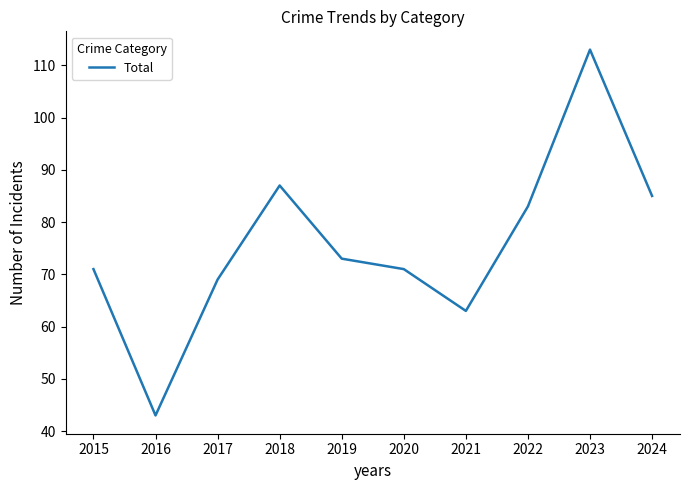

What is the average value?

76